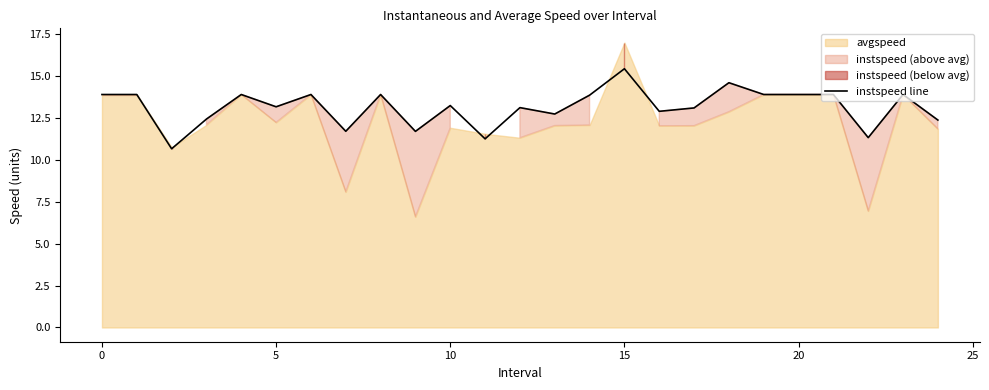

How many points are higher than both their immediate neighbors (excluding endpoints)?

8